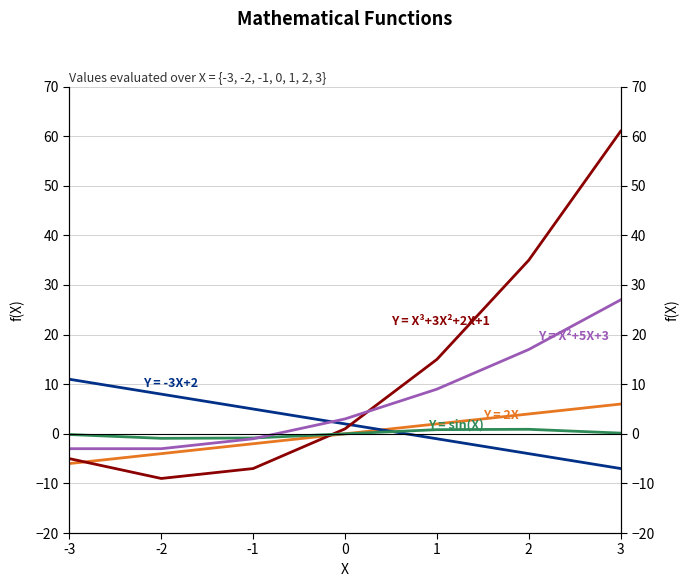

Rank the categories by Y=seno(X) value from highest to lowest.

2, 1, 3, 0, -3, -1, -2